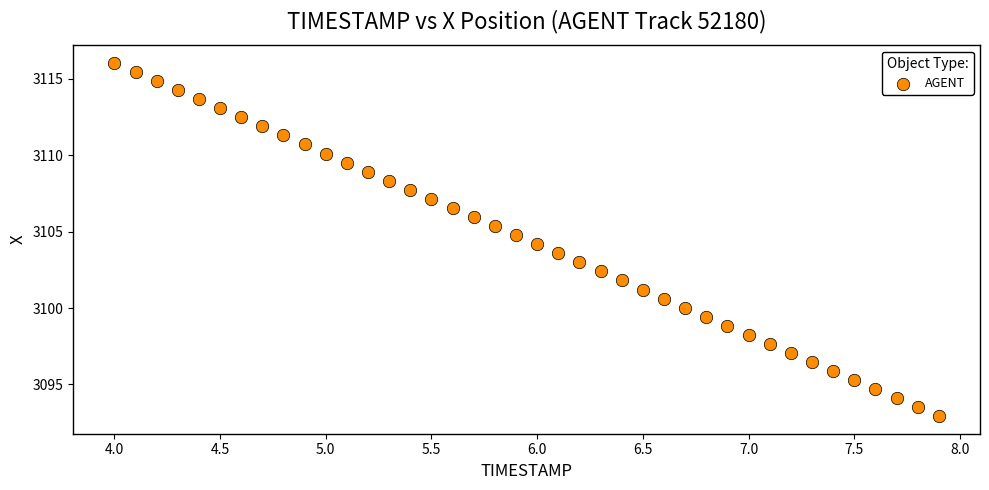

What is the range of Y values (max minus min)?

23.1